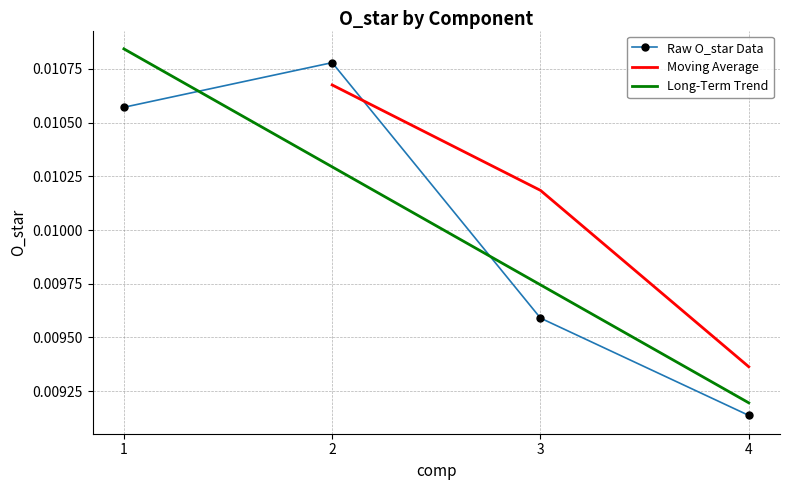

The chart shows a value of 0.0 at 4. True or false?

False